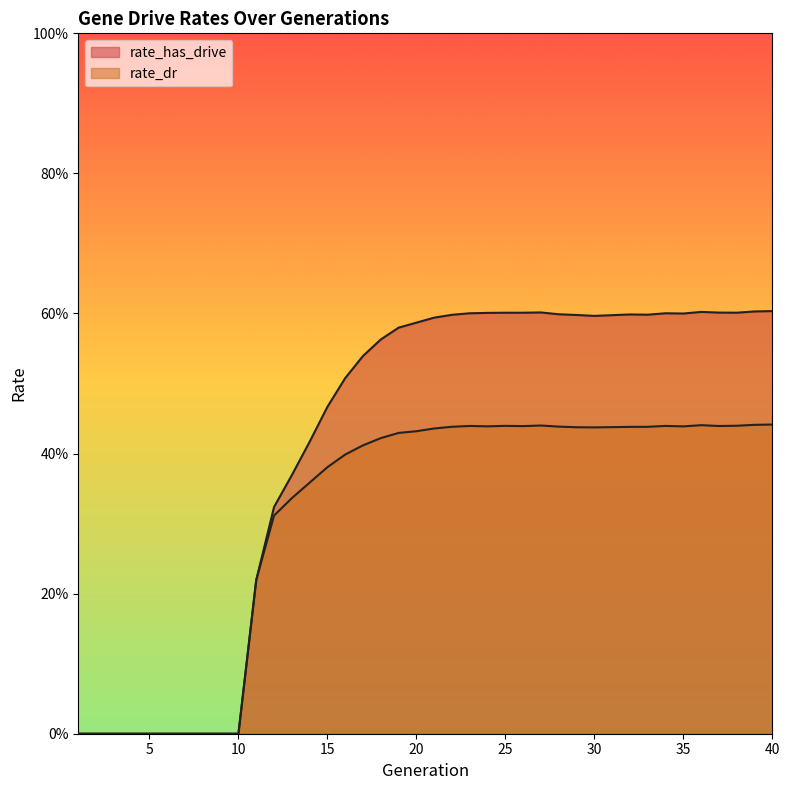

How many data points in rate_dr are above 0?

30